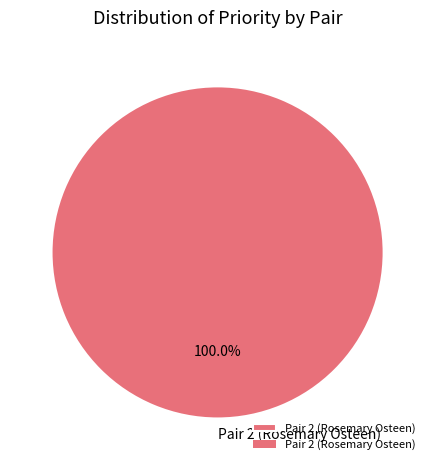

Rank the categories by value from highest to lowest.

Pair 2 (Rosemary Osteen)